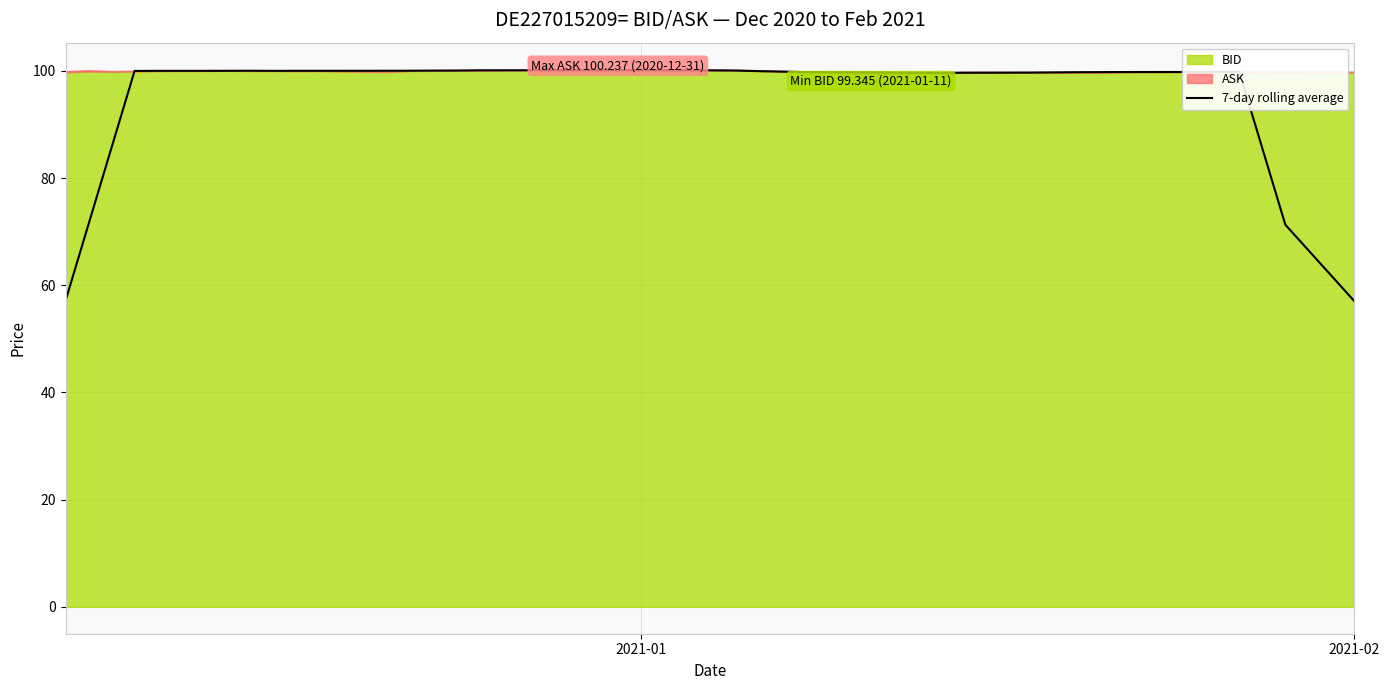

What is the maximum value for 7-day rolling average?

100.1